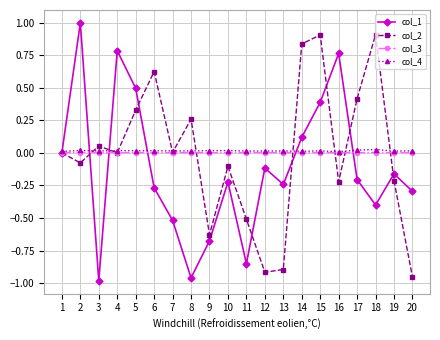

True or false: col_3 has more than 2 interior local peaks.

True